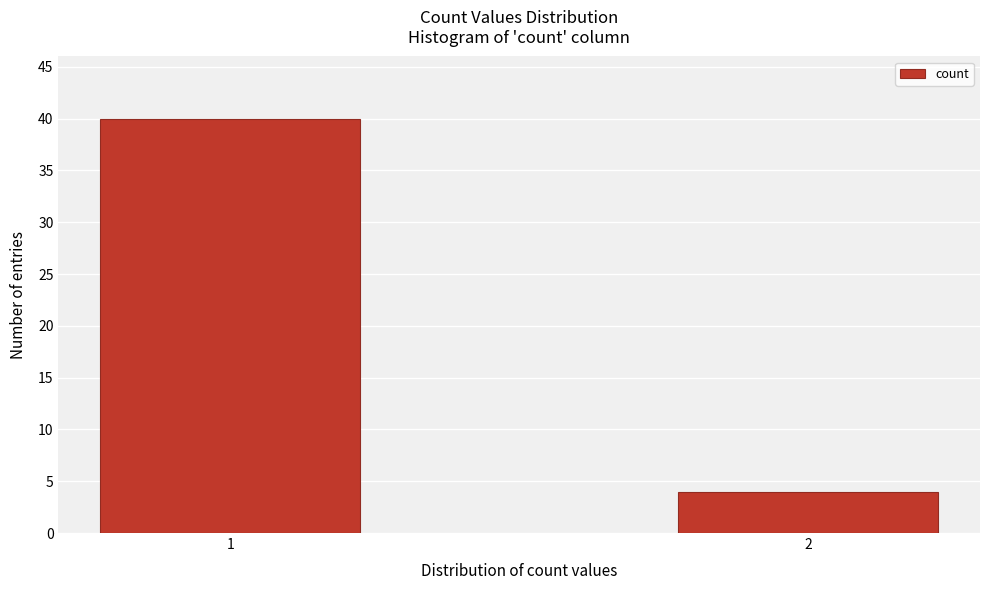

Reading left to right, transcribe all the data shown in this chart.

40	4